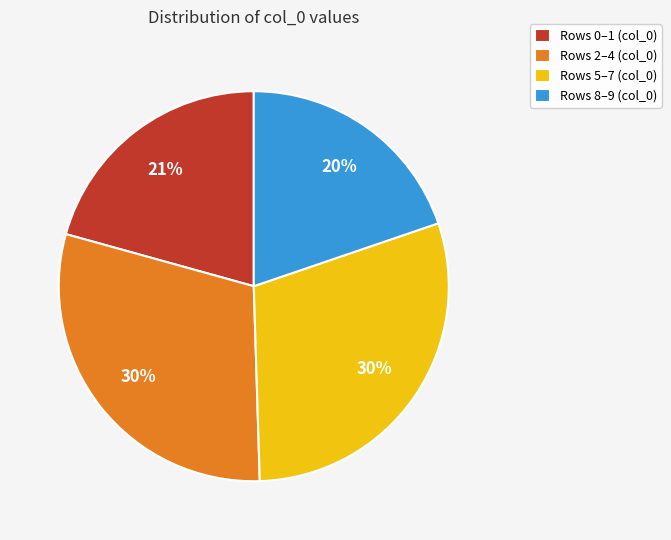

Is it true that Rows 5–7 (col_0) is 30% of the pie?

True